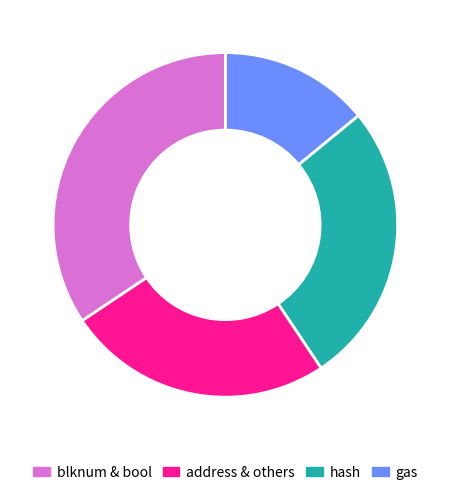

Is there a majority slice in this chart?

No